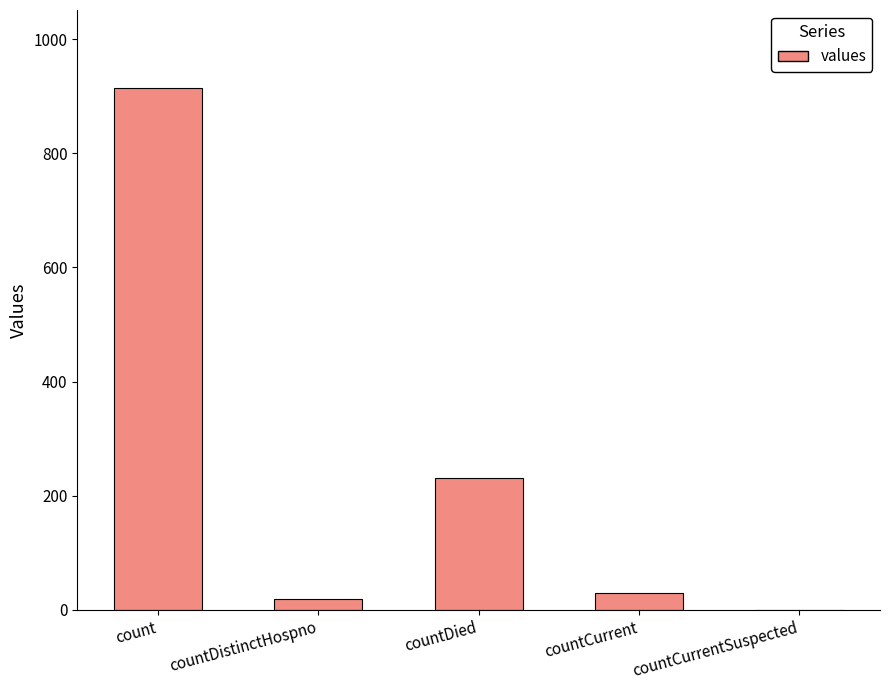

At which label does the data first exceed 29?

count